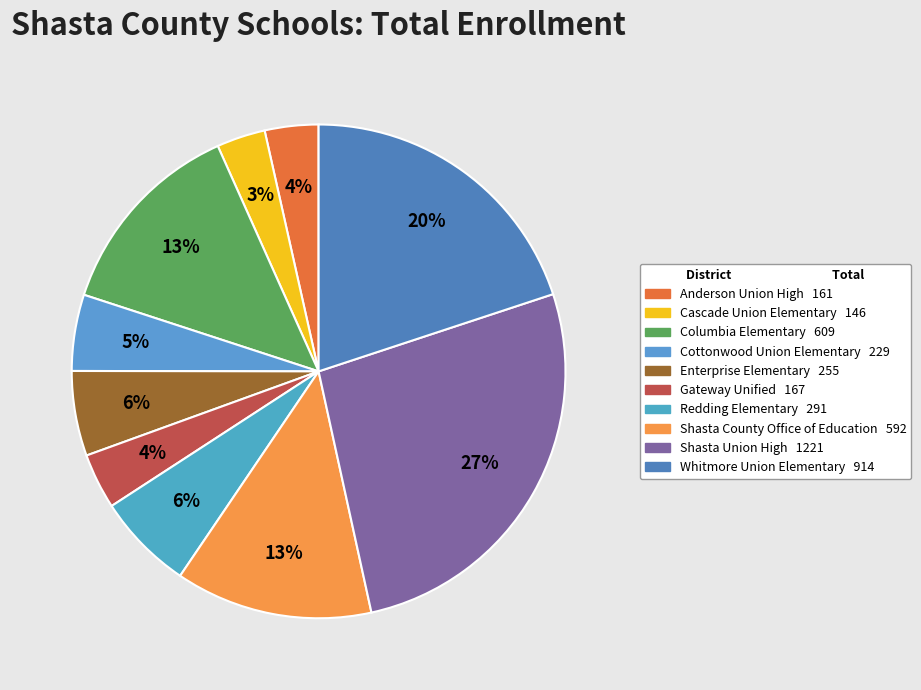

To the nearest percent, what portion does Columbia Elementary represent?

13%